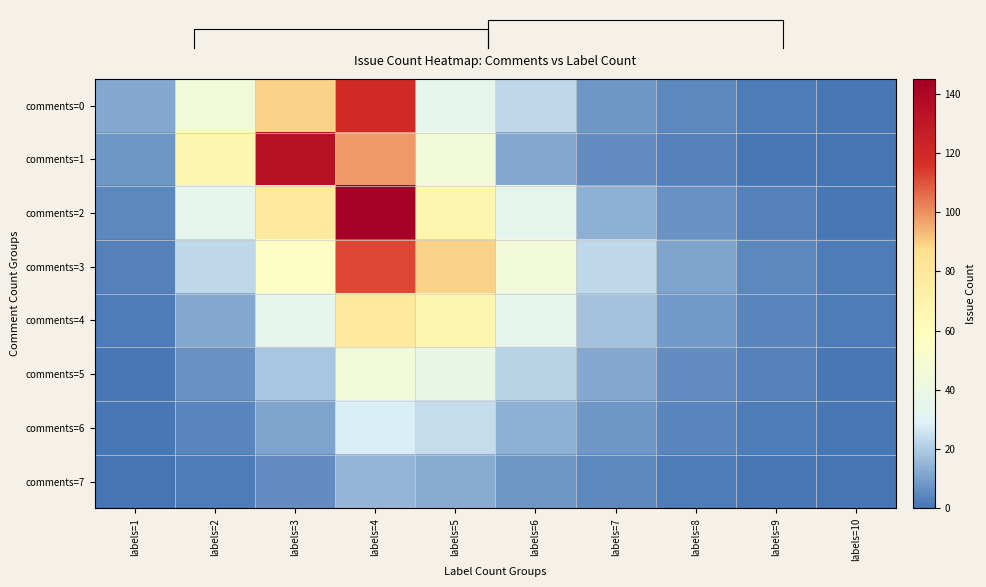

Between labels=2 and labels=5, which series saw the biggest shift?

comments=3